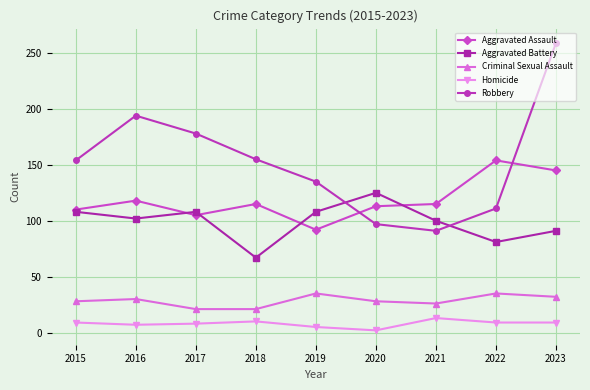

What is the total value across all series at 2023?

536